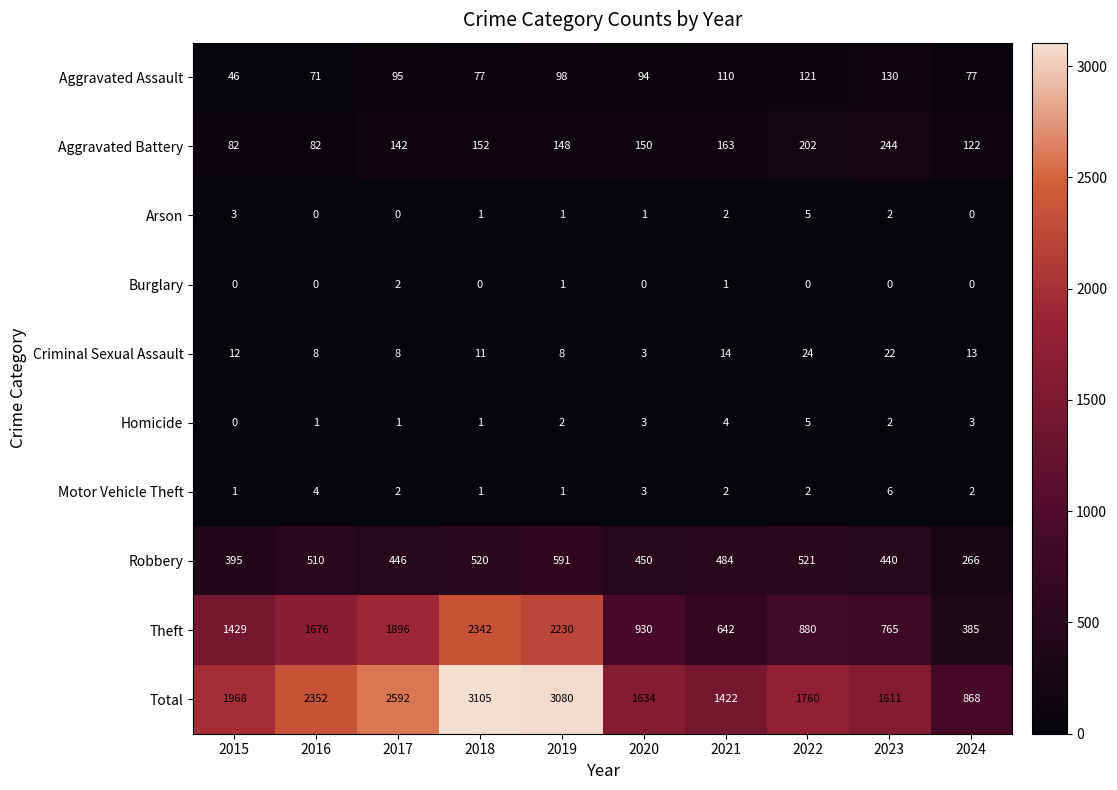

Which series has the largest total across all categories?

Total